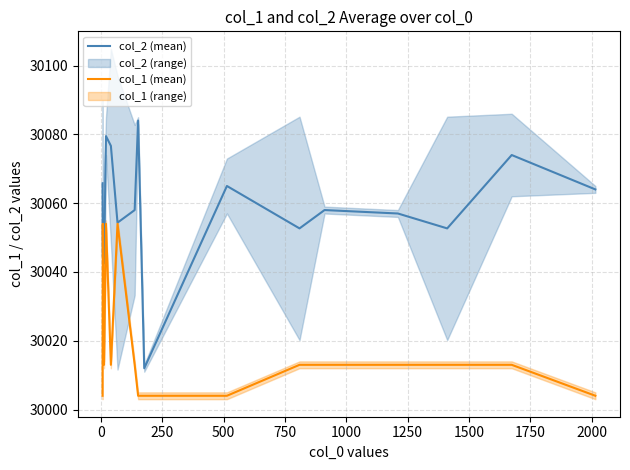

What is the sum of all col_1 (mean) values?

480286.0